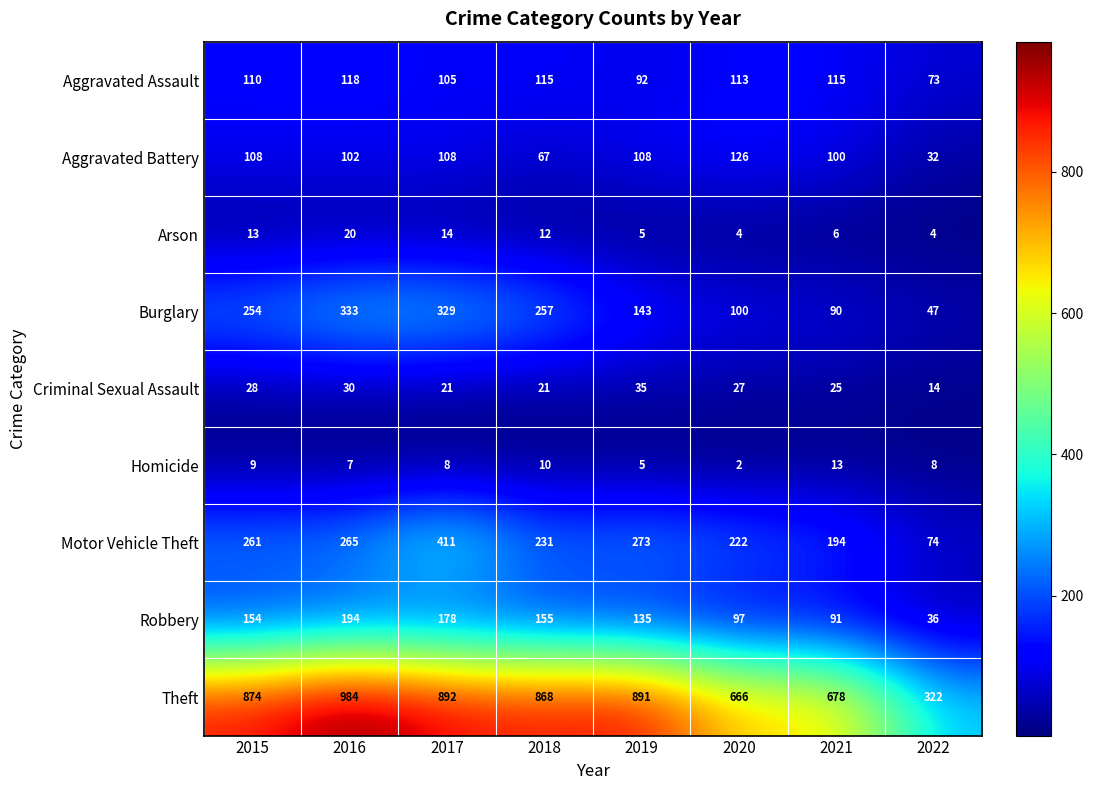

The Criminal Sexual Assault series shows 21 at 2017. True or false?

True